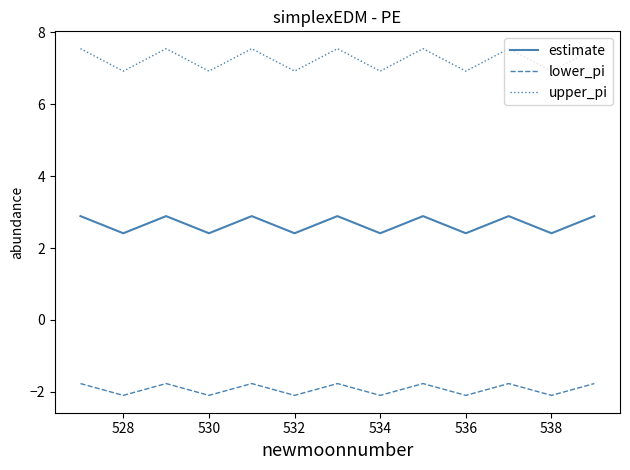

Which series has the largest range (max minus min)?

upper_pi